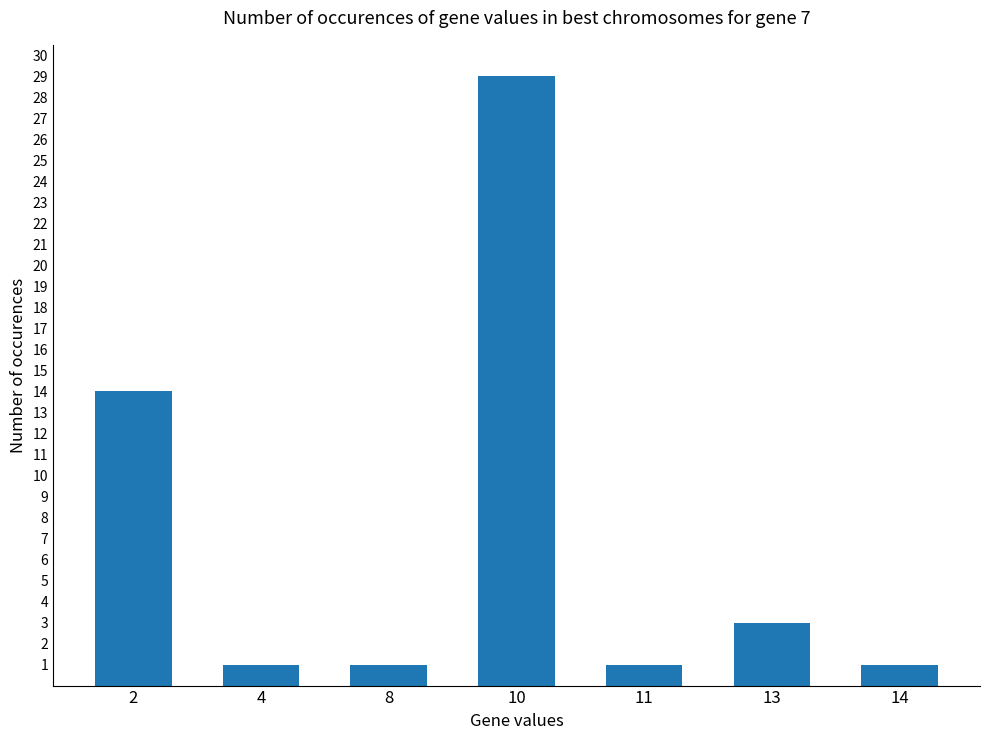

How many bars are there in total?

7